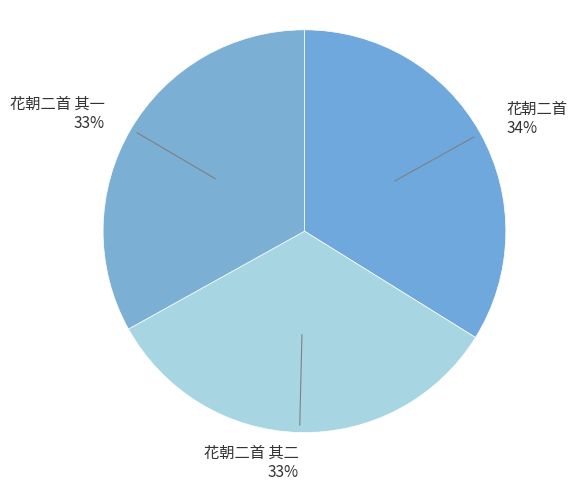

To the nearest percent, what is the difference between the largest and smallest slice percentages?

1%